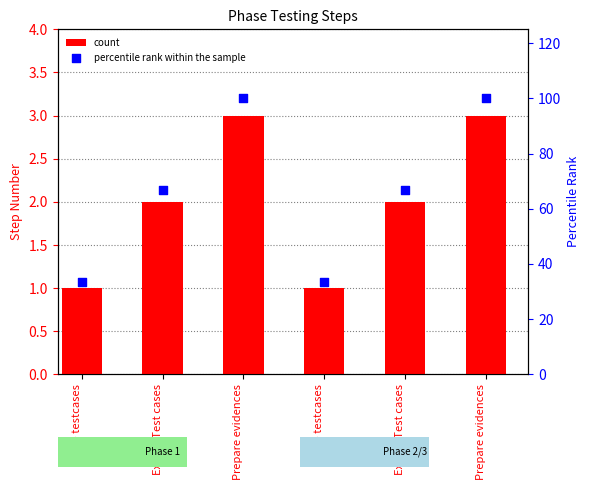

What are all the series names shown in the legend?

count, percentile rank within the sample